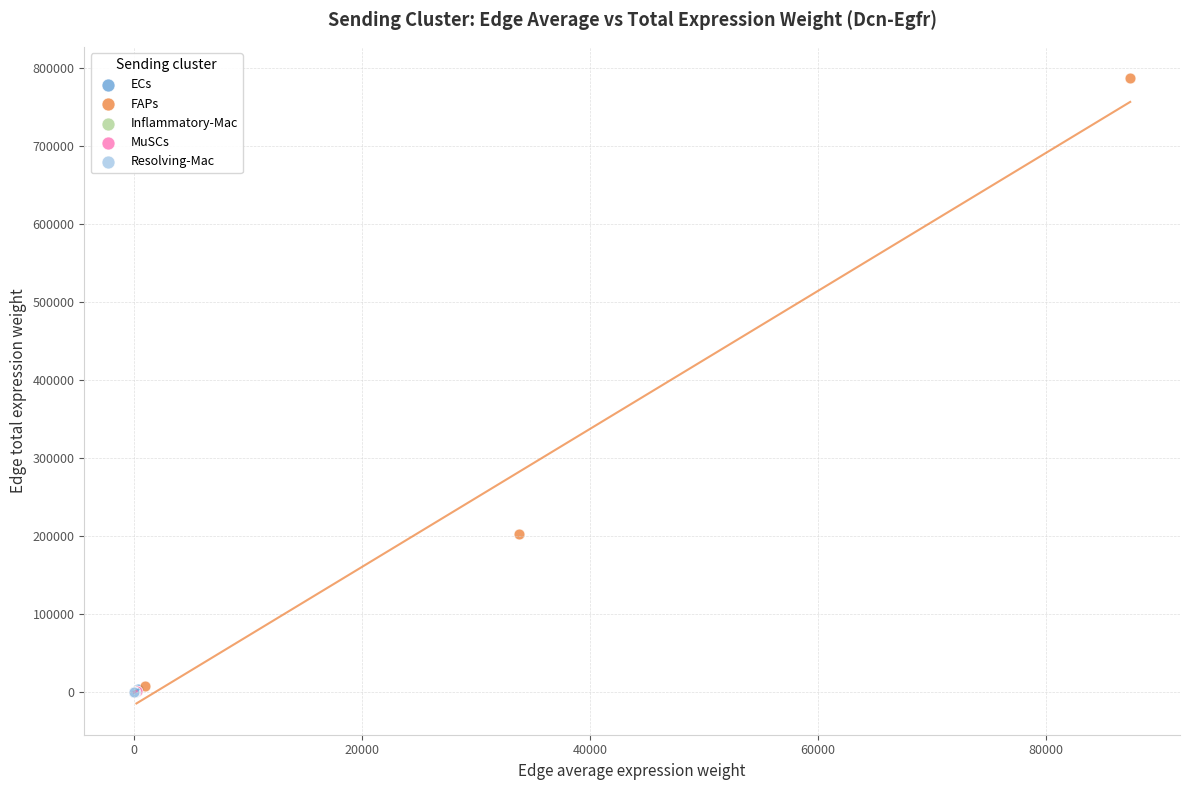

Which series has the largest Y range (max minus min)?

FAPs